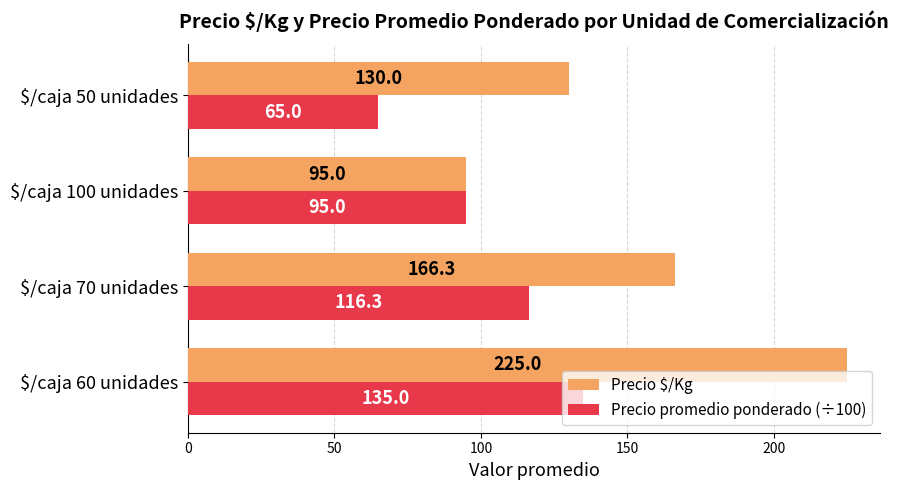

What is the difference between the second highest and second lowest values in the Precio $/Kg series?

36.3